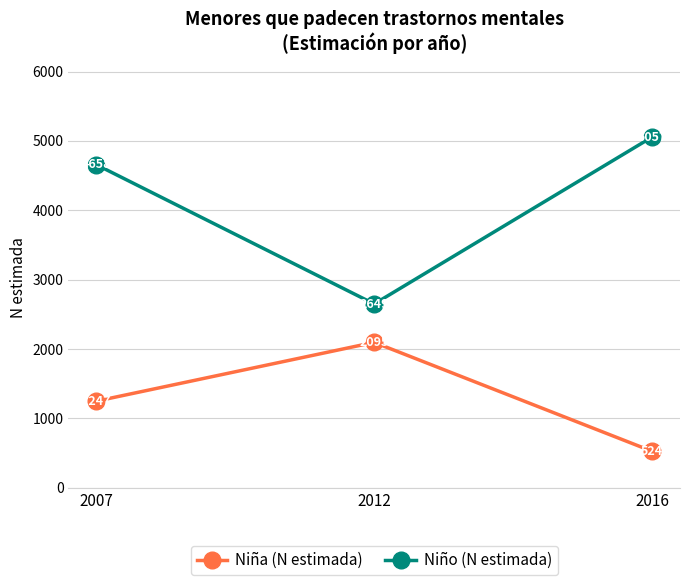

Rank the series by their average value, from highest to lowest.

Niño (N estimada), Niña (N estimada)